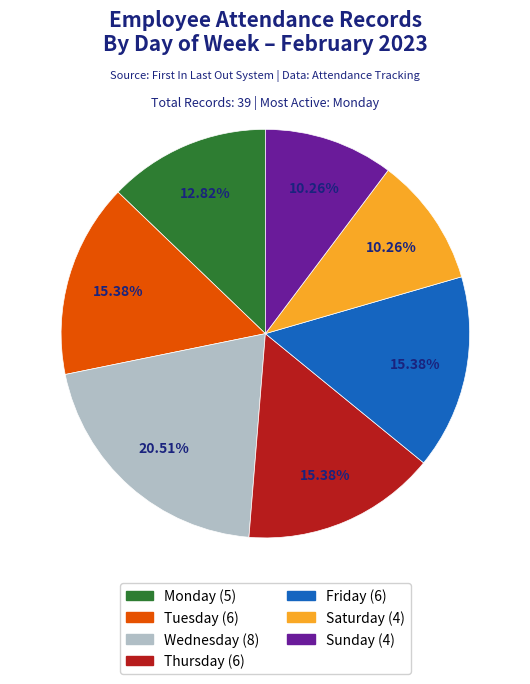

How much of the chart is everything except Thursday?

84.6%